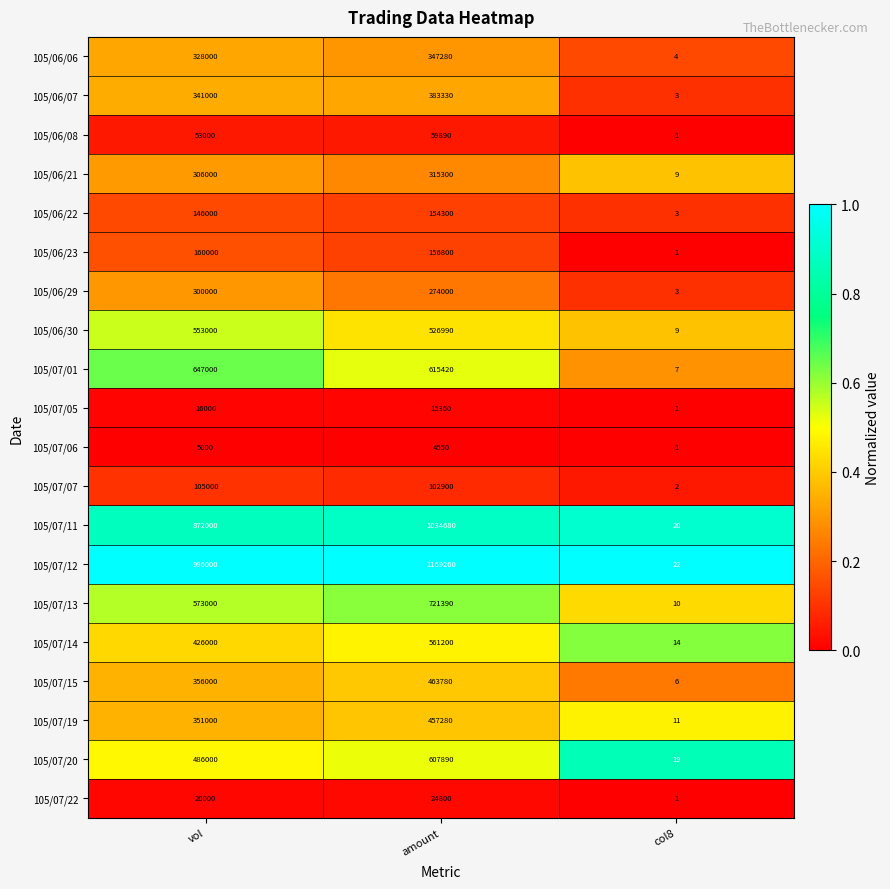

Rank the series at amount from lowest to highest value.

105/07/06, 105/07/05, 105/07/22, 105/06/08, 105/07/07, 105/06/22, 105/06/23, 105/06/29, 105/06/21, 105/06/06, 105/06/07, 105/07/19, 105/07/15, 105/06/30, 105/07/14, 105/07/20, 105/07/01, 105/07/13, 105/07/11, 105/07/12